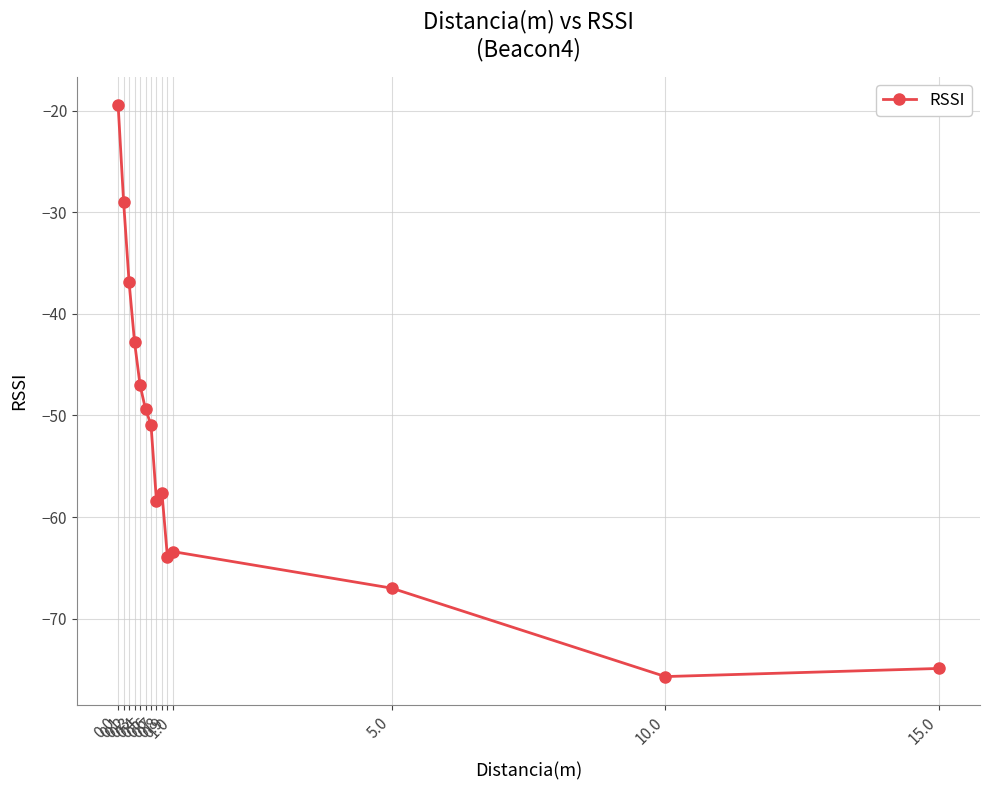

Reading right to left, list all the values displayed in this chart.

15.0=-74.9	10.0=-75.7	5.0=-67.0	1.0=-63.4	0.9=-63.9	0.8=-57.6	0.7=-58.4	0.6=-50.9	0.5=-49.4	0.4=-47.0	0.3=-42.8	0.2=-36.9	0.1=-29.0	0.0=-19.5